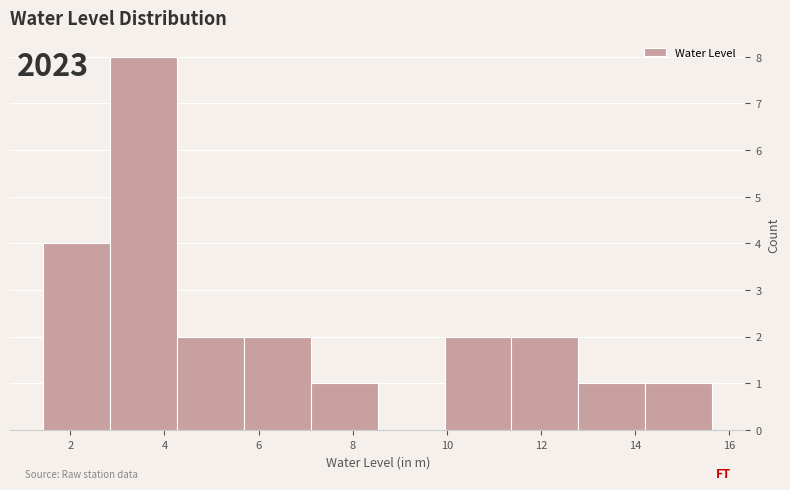

Over which range of the x-axis is the bar tallest?

2.8 to 4.2